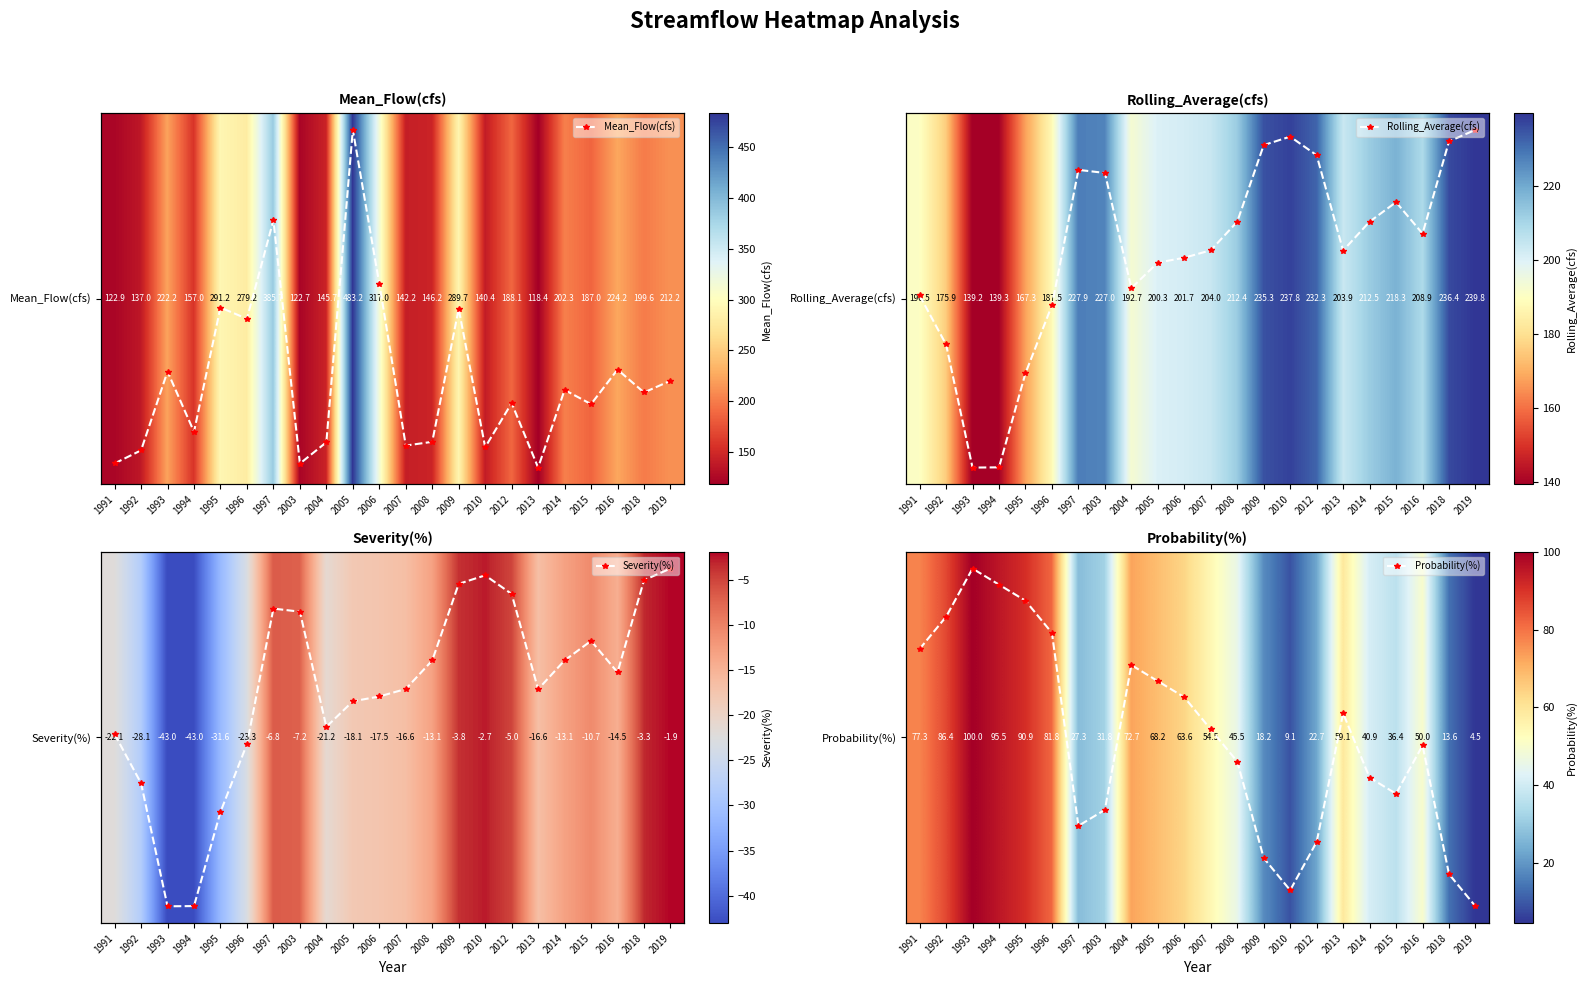

What is the difference between the second highest and second lowest values in the Mean_Flow(cfs) series?

263.0